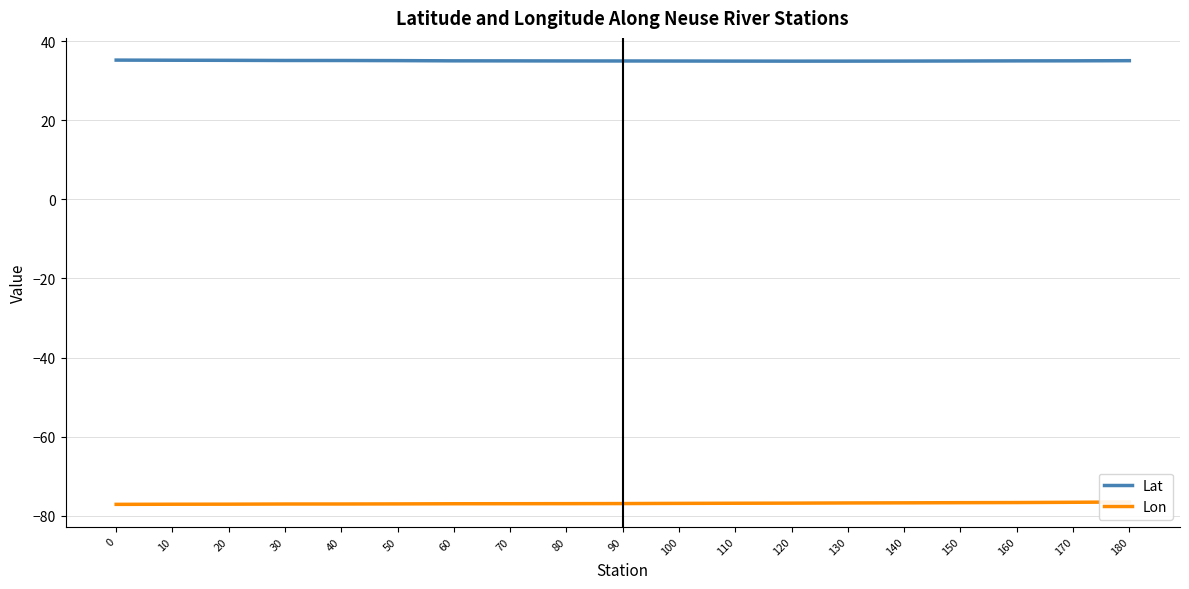

Where is the first local minimum for Lat?

120